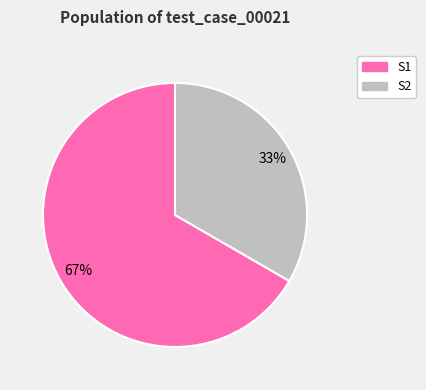

Is S2 the majority of the pie?

No